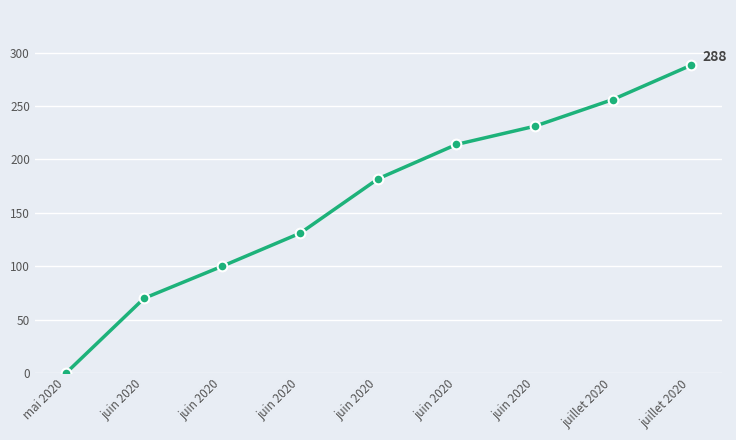

The value at juin 2020 is 214. True or false?

True